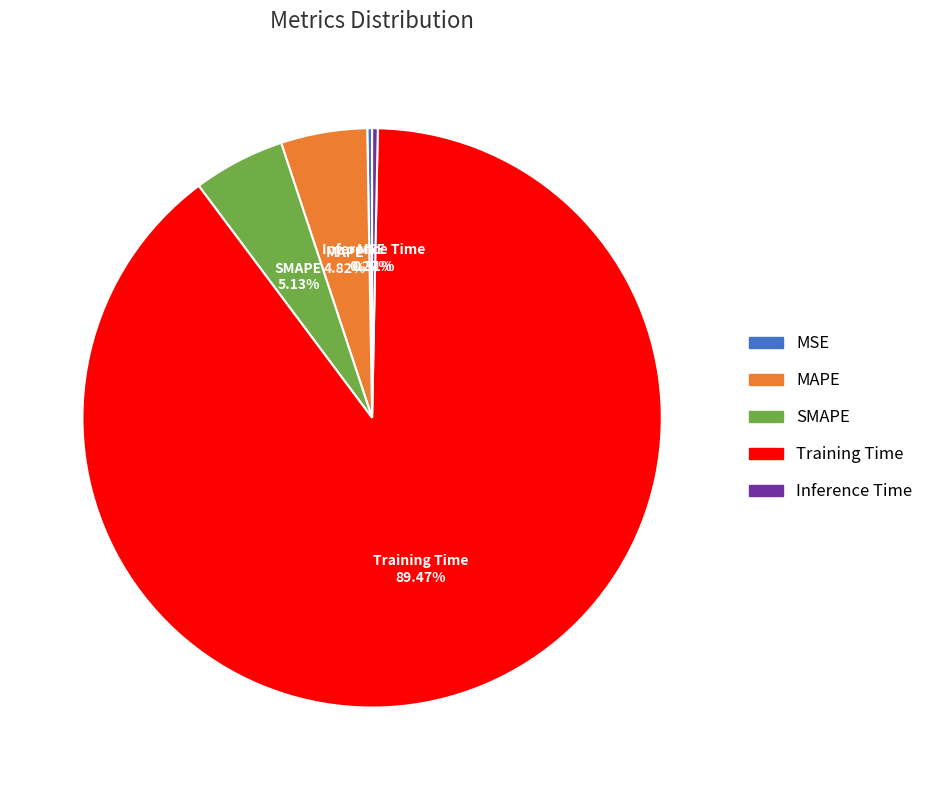

Which category has the biggest portion of the pie?

Training Time